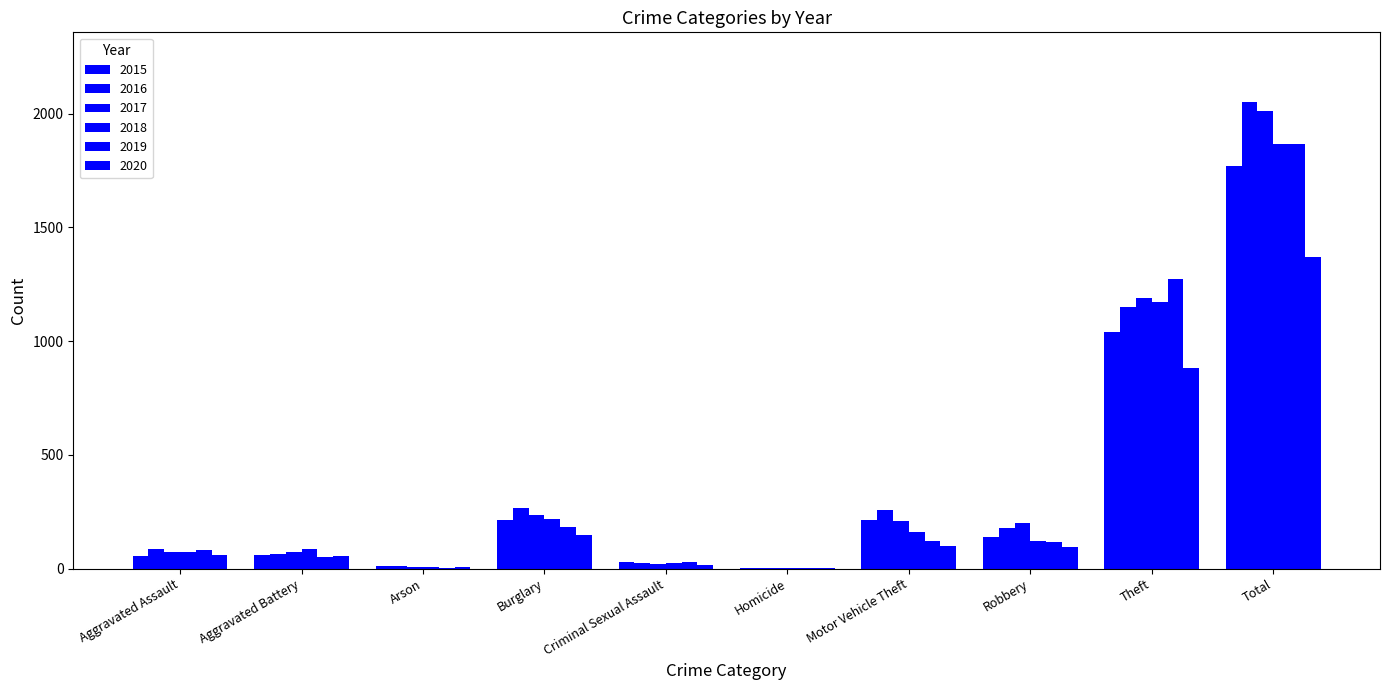

Does the chart contain stacked bars?

No